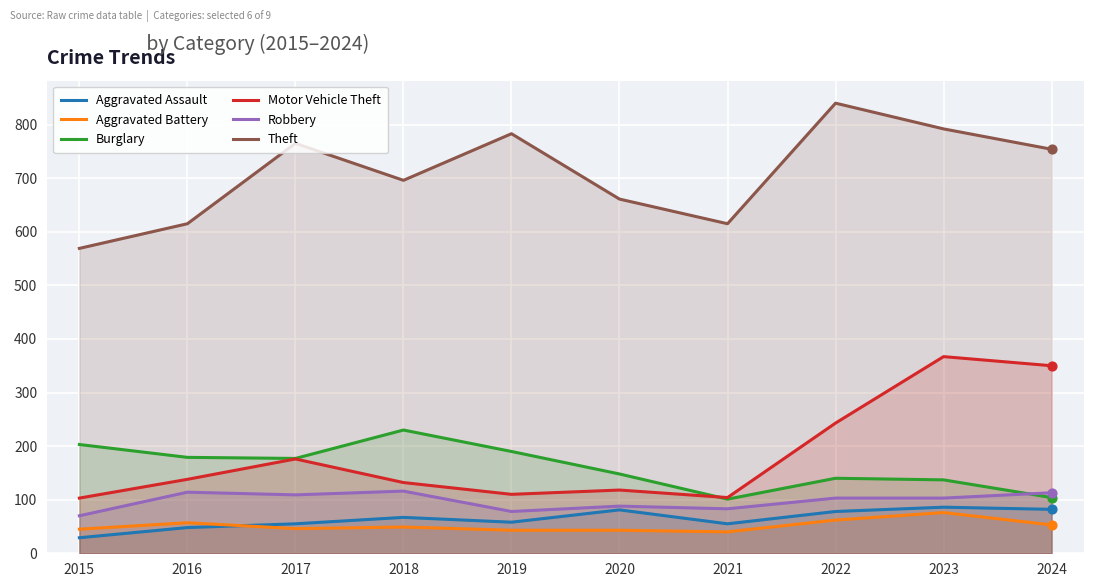

What are all the series names shown in the legend?

Aggravated Assault, Aggravated Battery, Burglary, Motor Vehicle Theft, Robbery, Theft